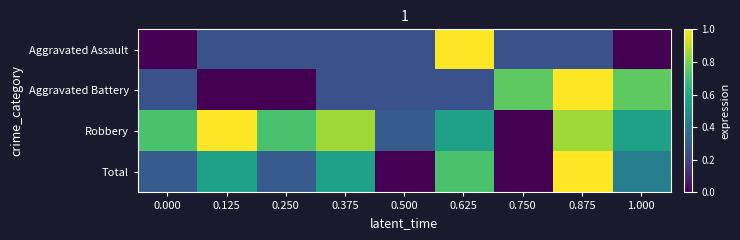

Which has a higher value, 0.375 or 0.875?

0.375